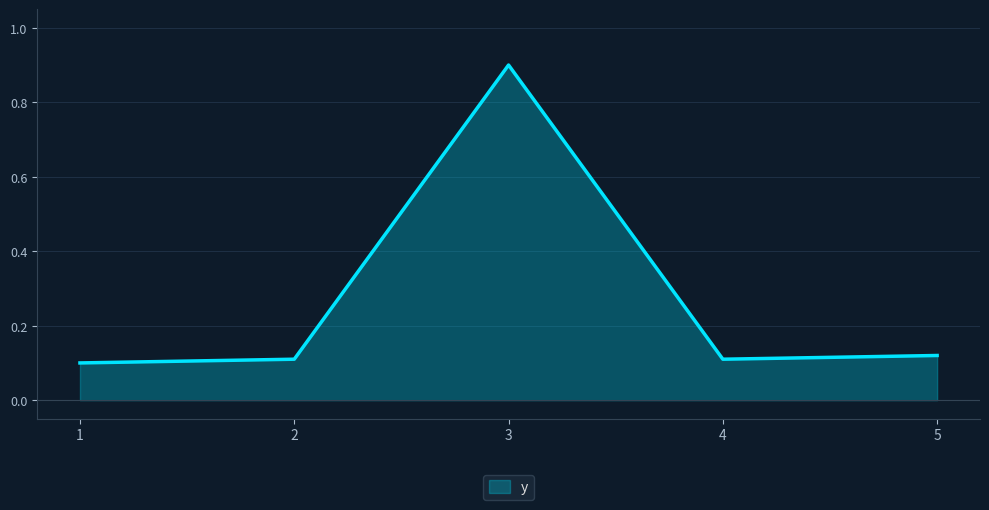

What is the sum of all values?

1.3